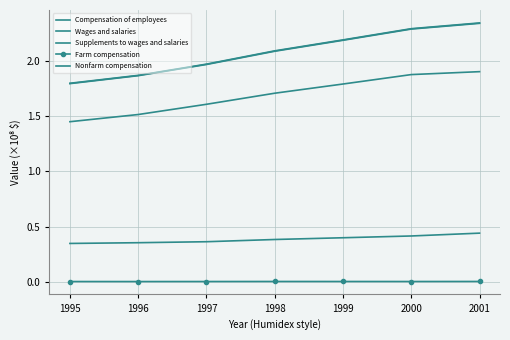

Count the number of data series in this chart.

5